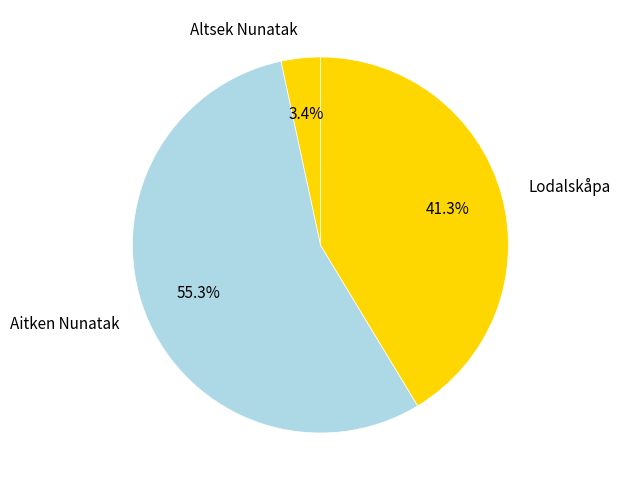

Which has a higher value, Lodalskåpa or Aitken Nunatak?

Aitken Nunatak